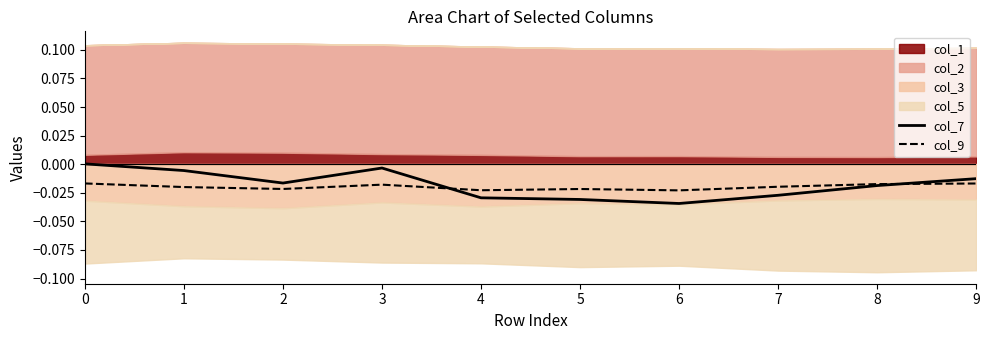

List the labels in order of col_9 value, largest first.

0, 9, 8, 3, 7, 1, 2, 5, 4, 6